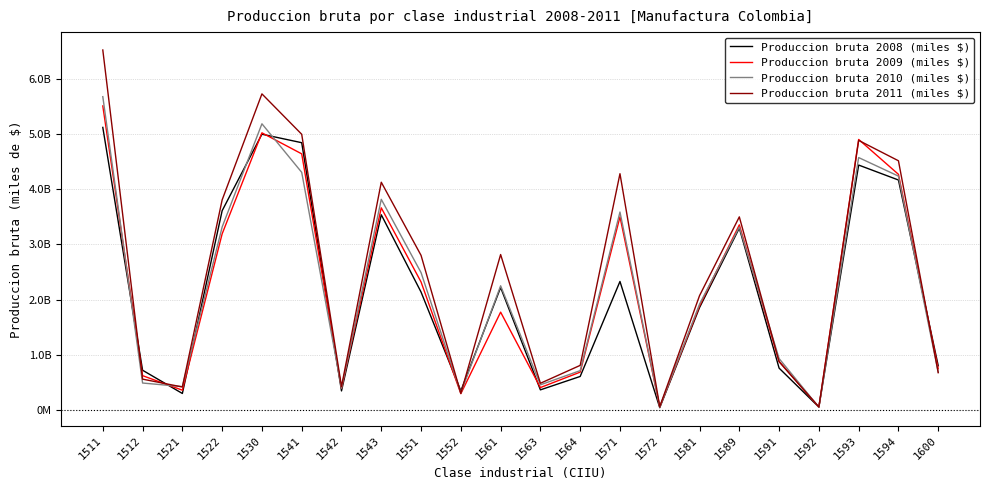

In Produccion bruta 2011 (miles $), how many points are lower than both neighbors (excluding endpoints)?

6